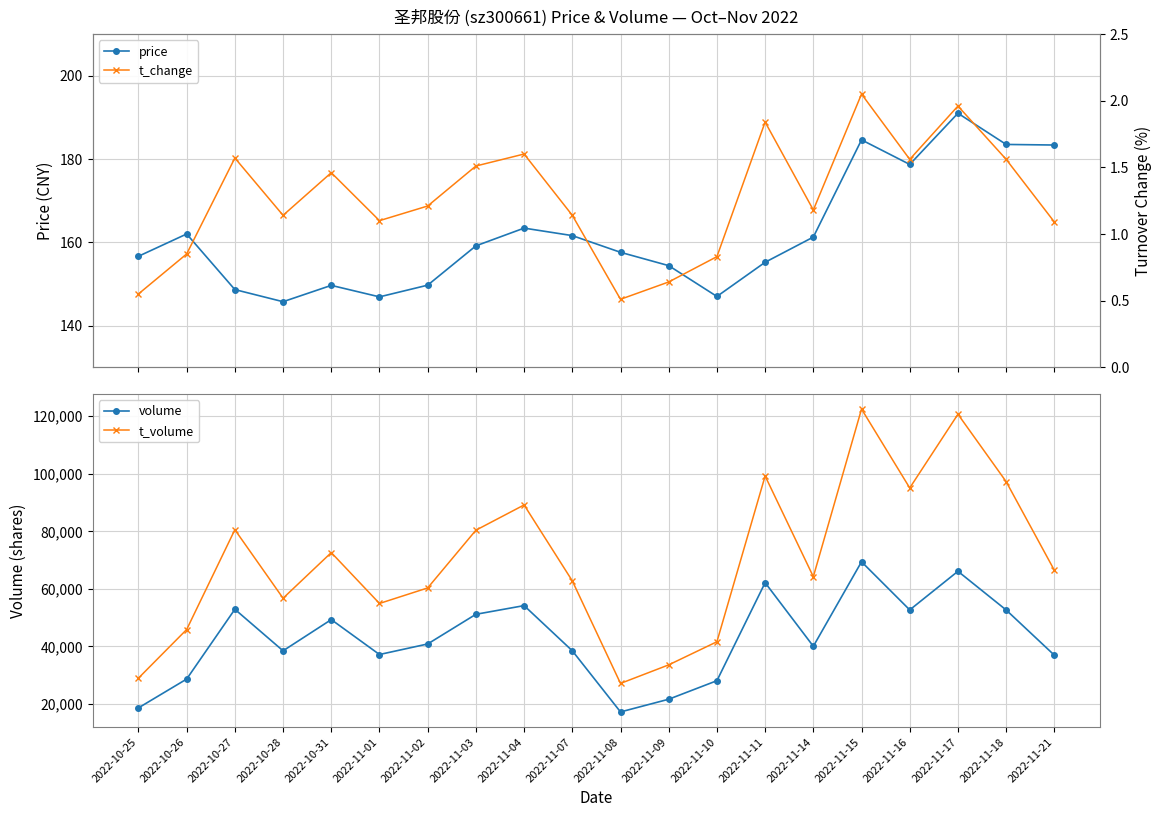

What is the sum of the volume values at 2022-11-16 and 2022-11-11?

114665